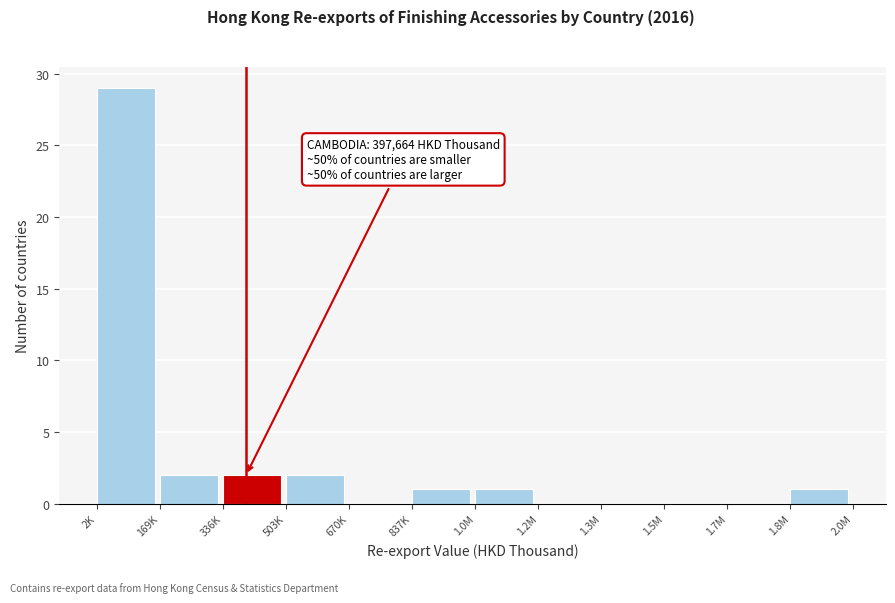

Reading left to right, extract all data points from this chart.

2K=29	169K=2	336K=2	503K=2	670K=0	837K=1	1.0M=1	1.2M=0	1.3M=0	1.5M=0	1.7M=0	1.8M=1